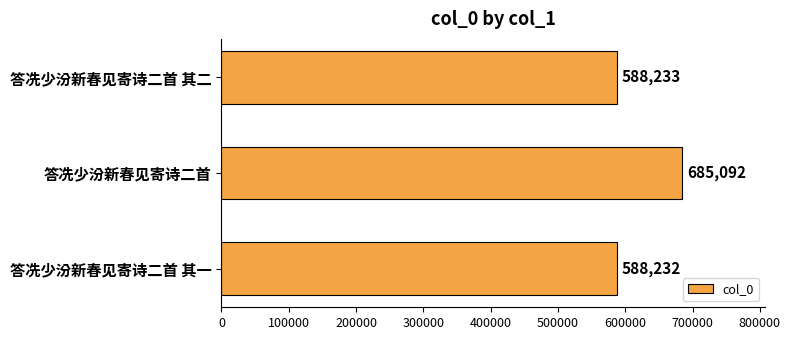

What is the sum of all values?

1861557